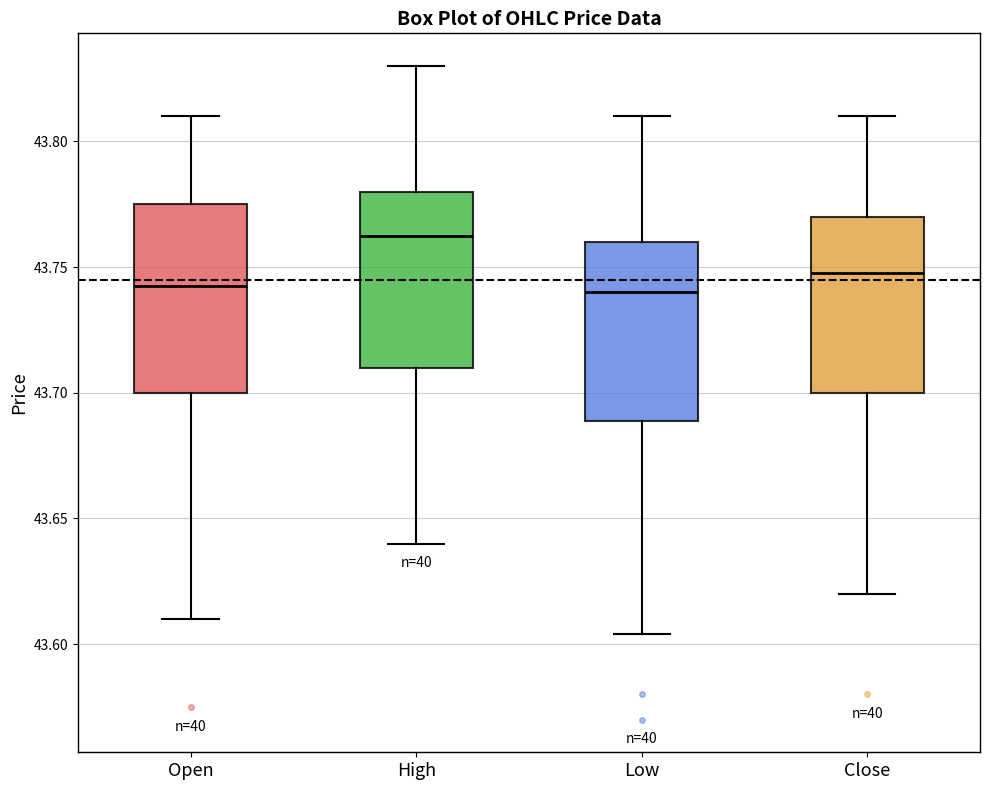

Where does the lower whisker of the box for Low end on the y-axis? The values are not printed on the chart, so give them approximately, as read against the axis.

43.605